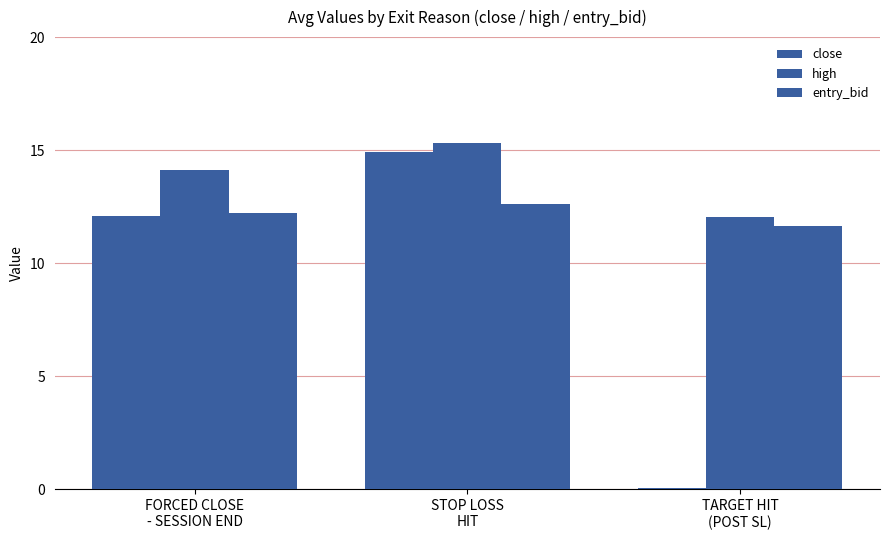

The value of entry_bid at FORCED CLOSE
- SESSION END is 17.7. True or false?

False